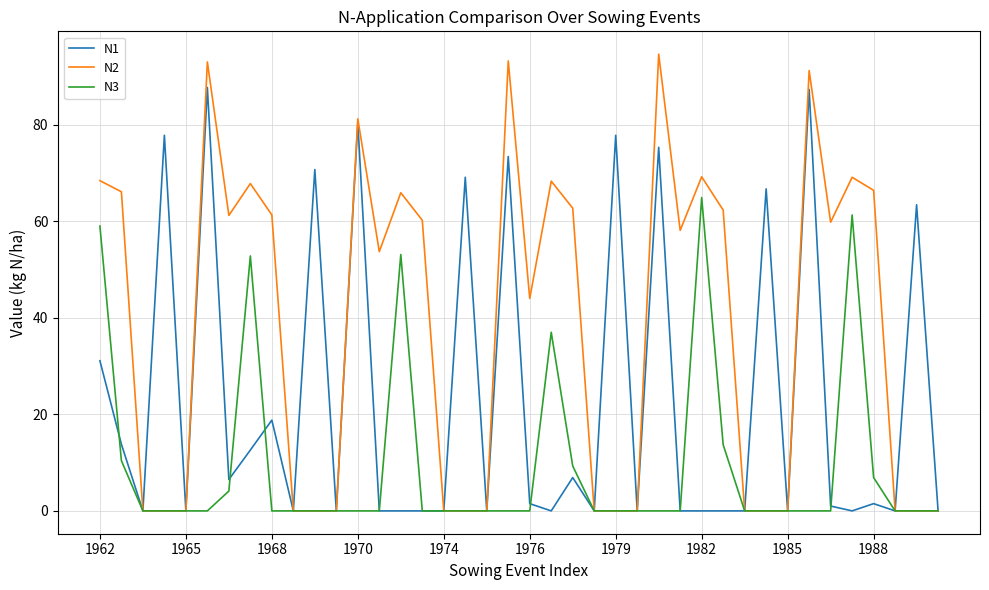

List the series in order of their peak value, highest first.

N2, N1, N3